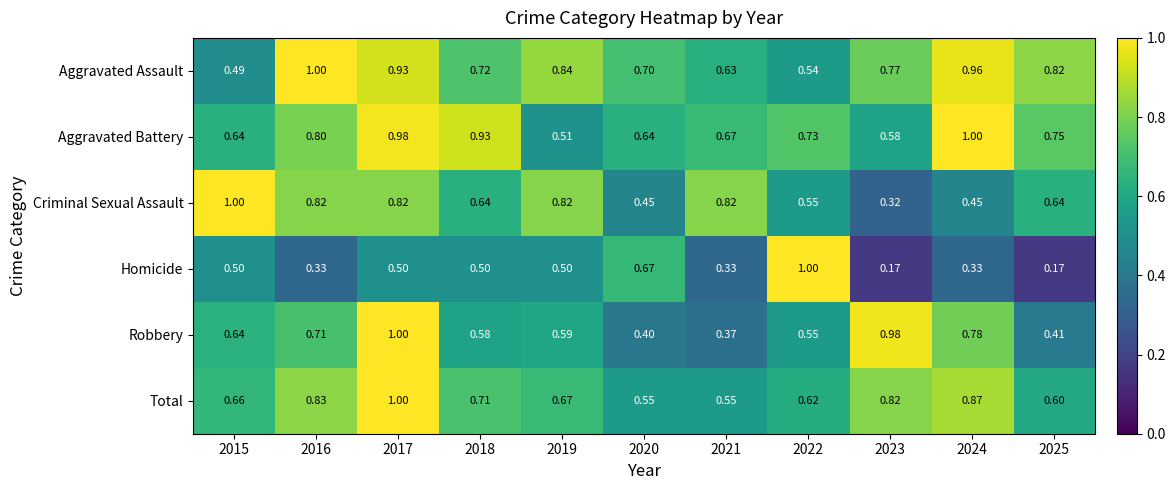

At how many categories does at least one series exceed 0?

11